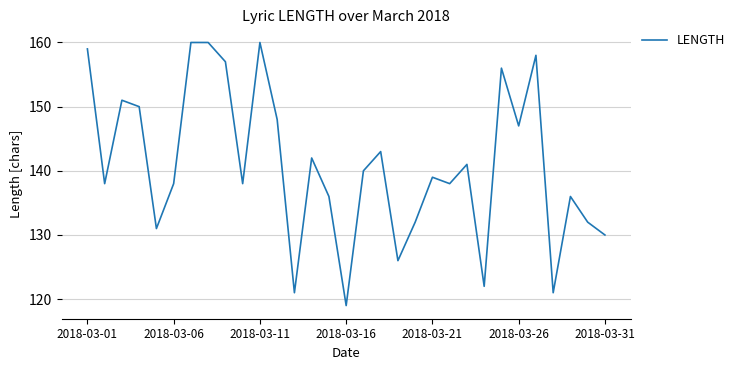

What is the difference between the maximum and minimum values?

41